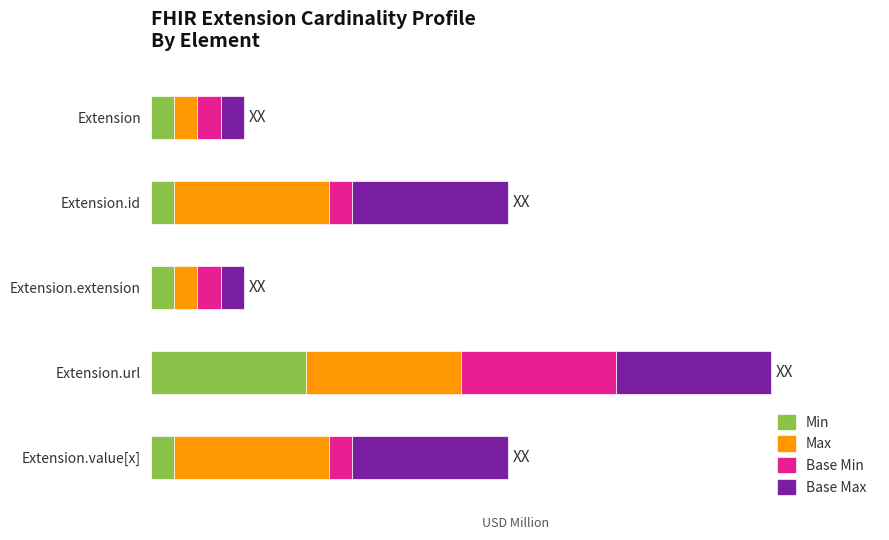

At how many categories does at least one series exceed 0?

5